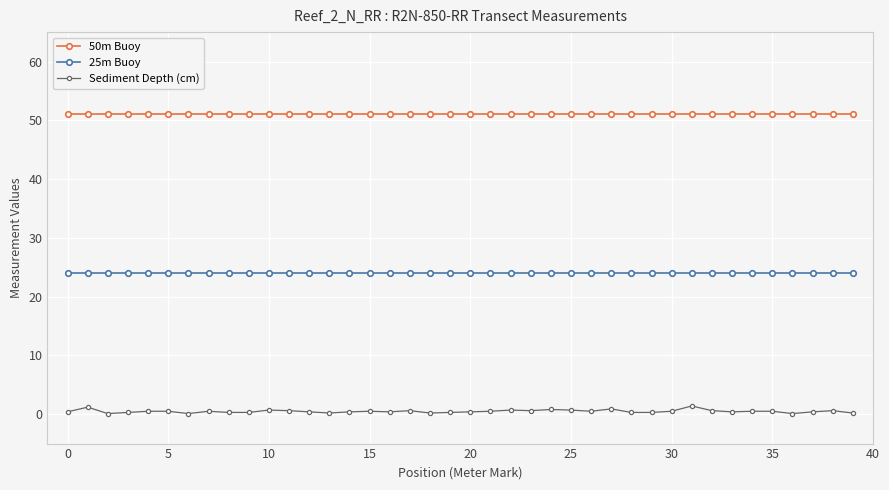

At how many categories does at least one series exceed 3?

40